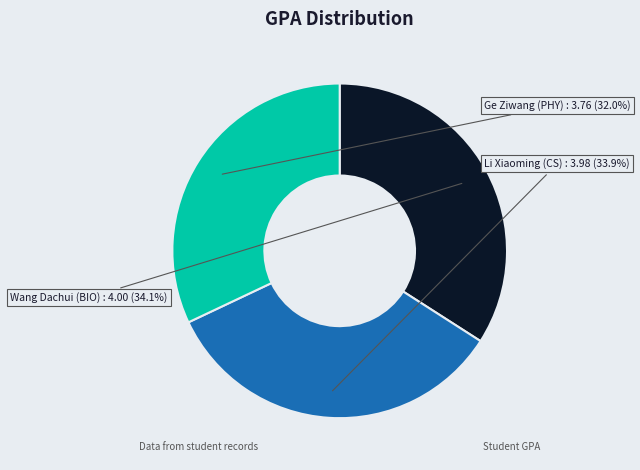

Which category has the smallest portion of the pie?

Ge Ziwang (PHY)